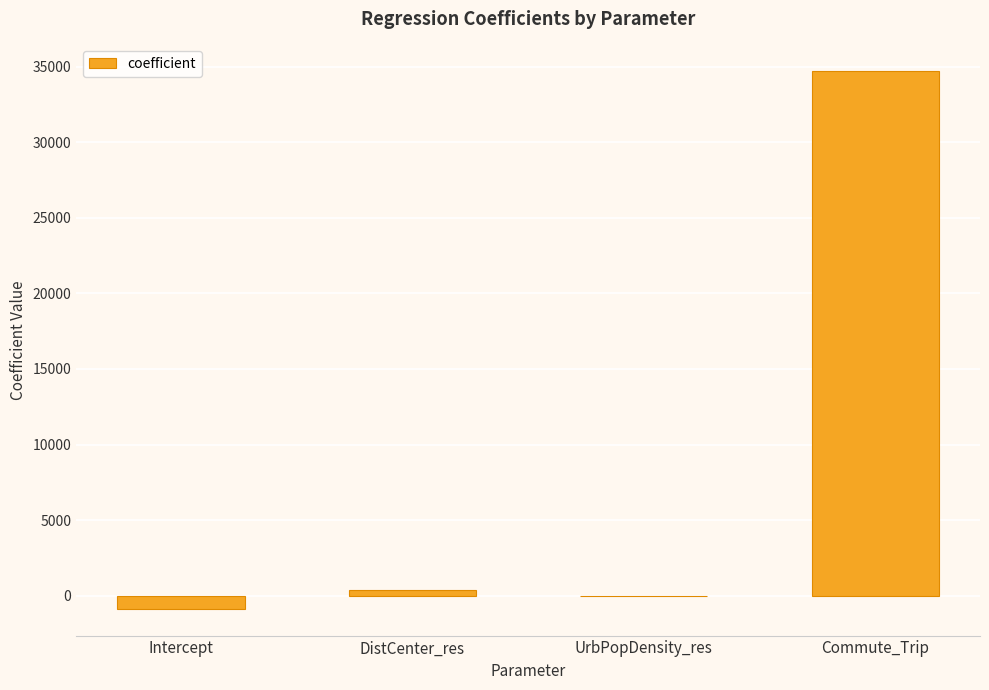

The value at Commute_Trip is 11418.1. True or false?

False